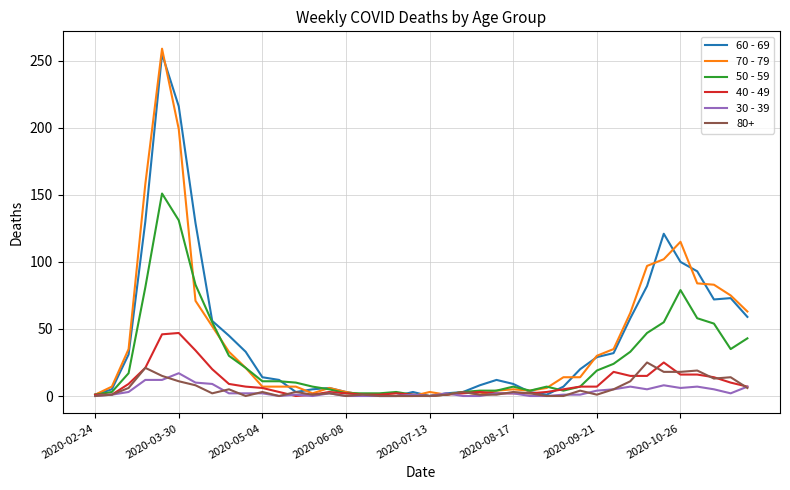

How many lines are shown in the chart?

6